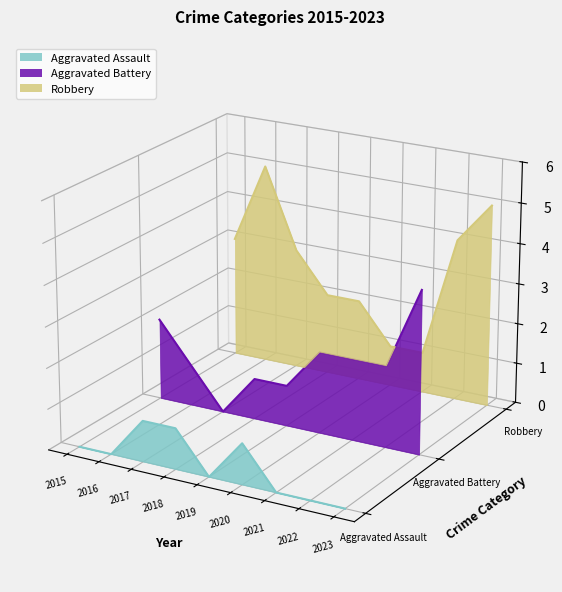

The Aggravated Battery series shows -0.0 at 2021. True or false?

False